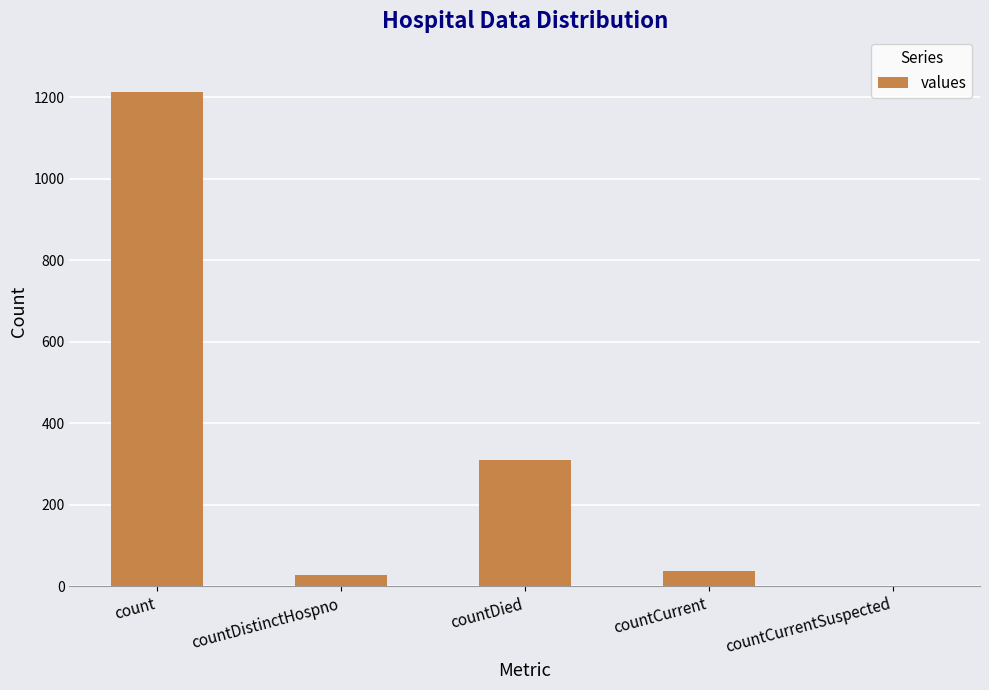

Reading right to left, extract all data points from this chart.

0	37	310	27	1213